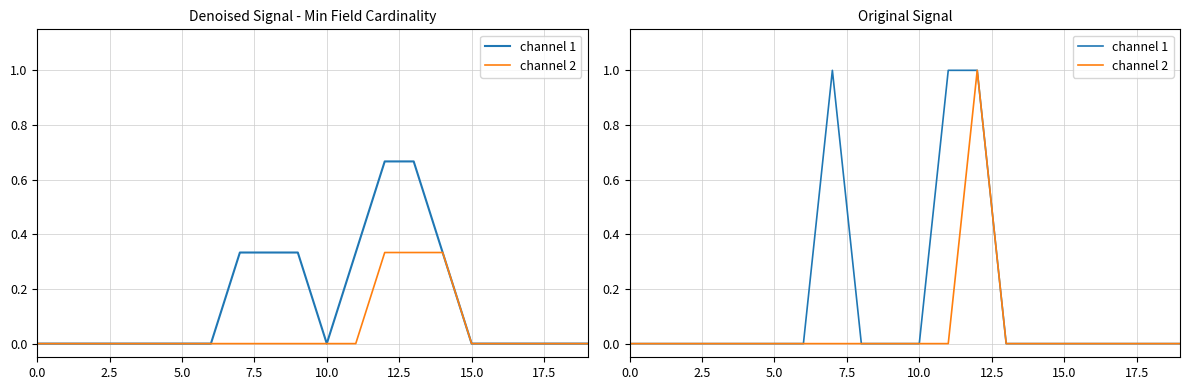

True or false: channel 2 and channel 1 cross at least once.

False